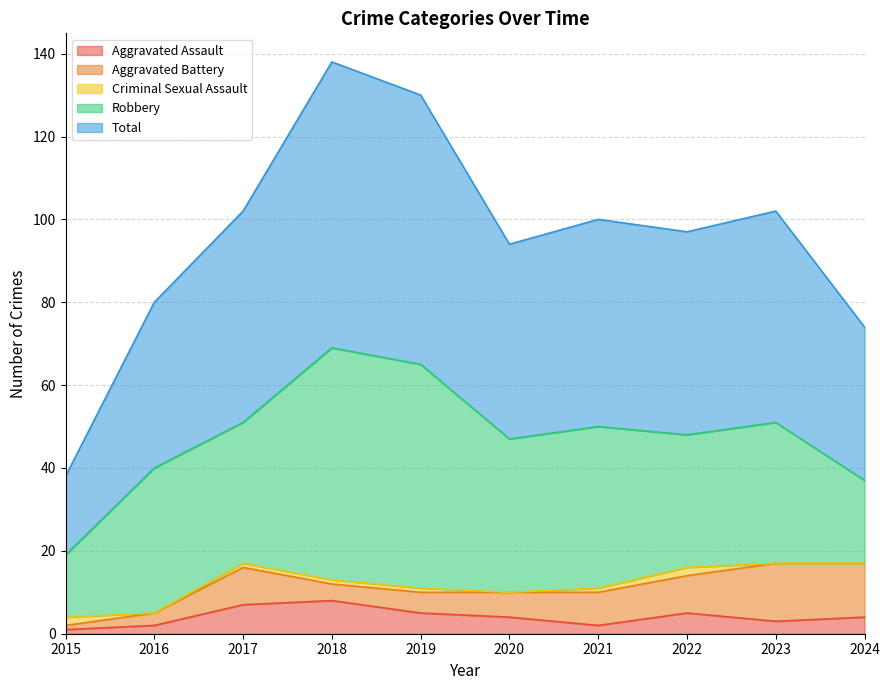

Which label corresponds to the smallest value in the chart?

2016